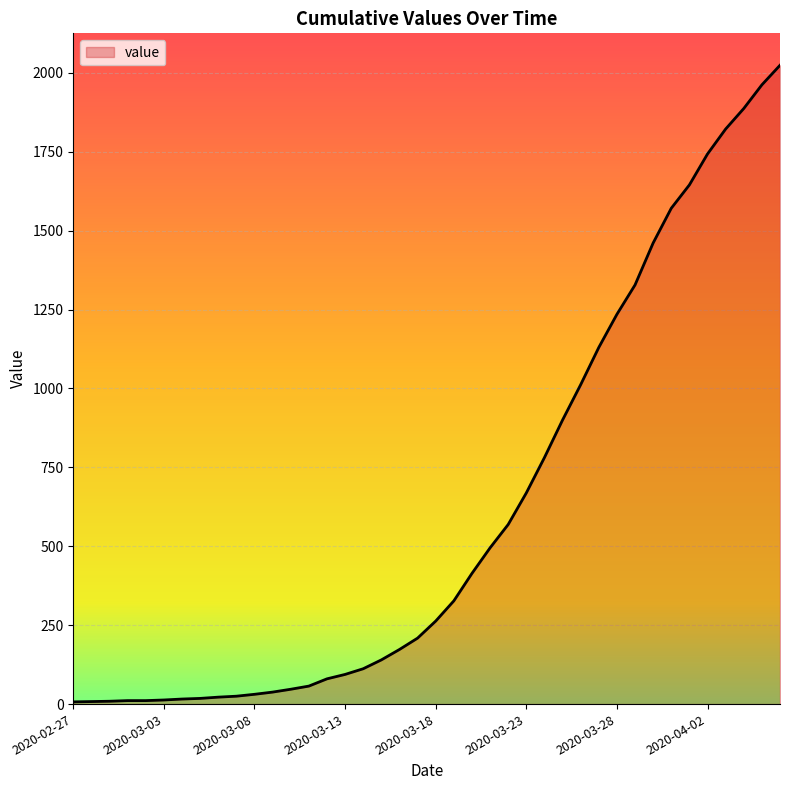

What is the difference between the maximum and minimum values?

2017